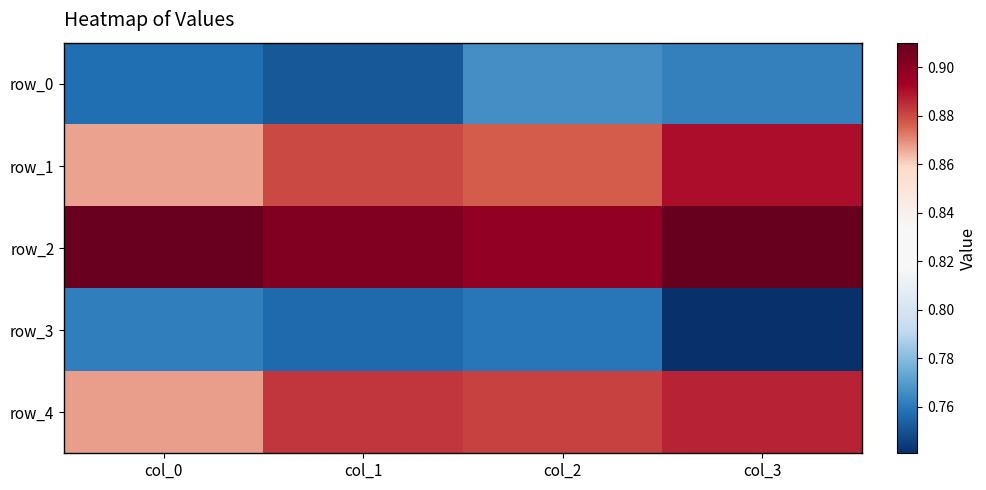

What is the smallest value displayed?

0.7